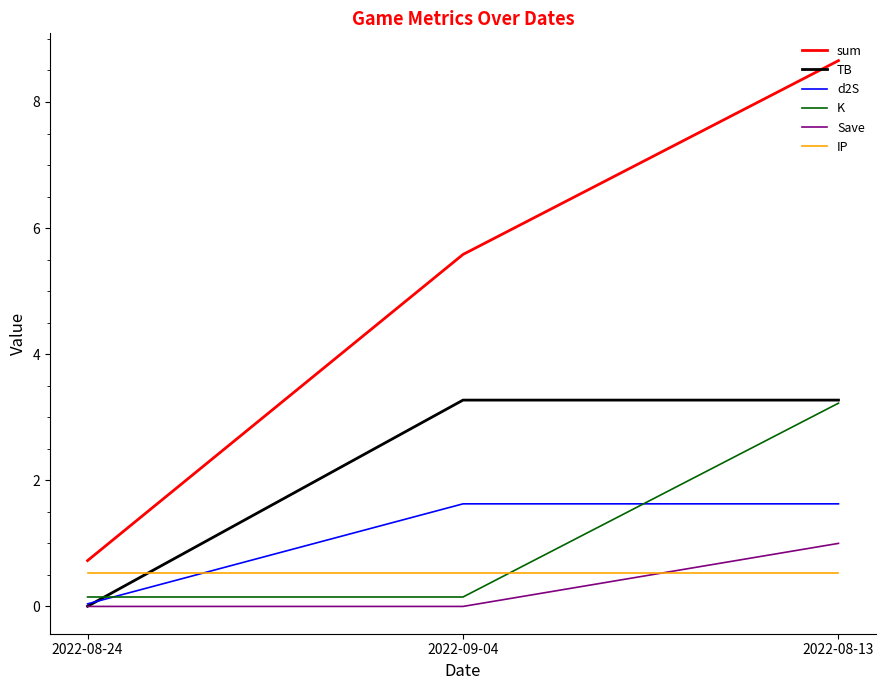

What are all the series names shown in the legend?

sum, TB, d2S, K, Save, IP